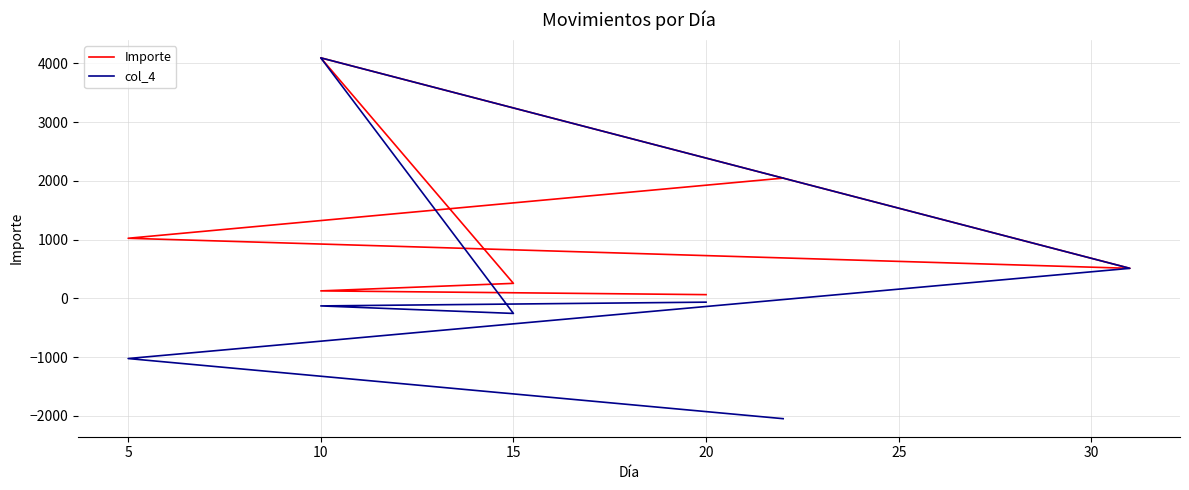

Is it true that Importe equals 1421 at 0?

False